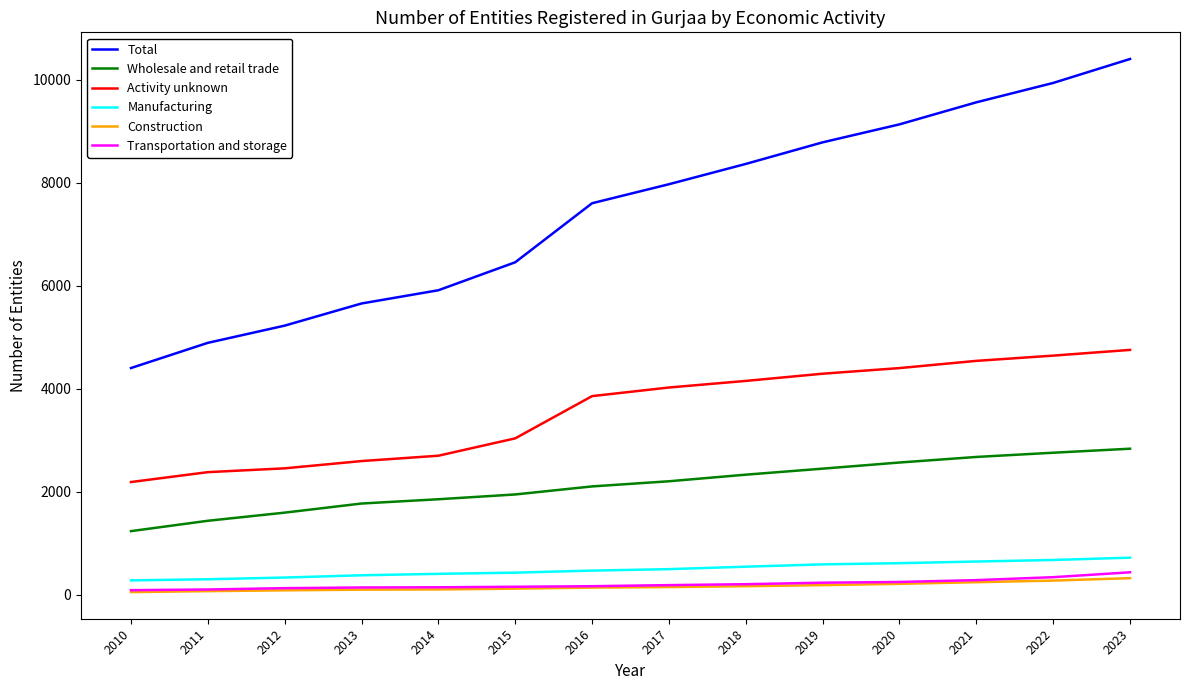

What is the maximum value for Activity unknown?

4757